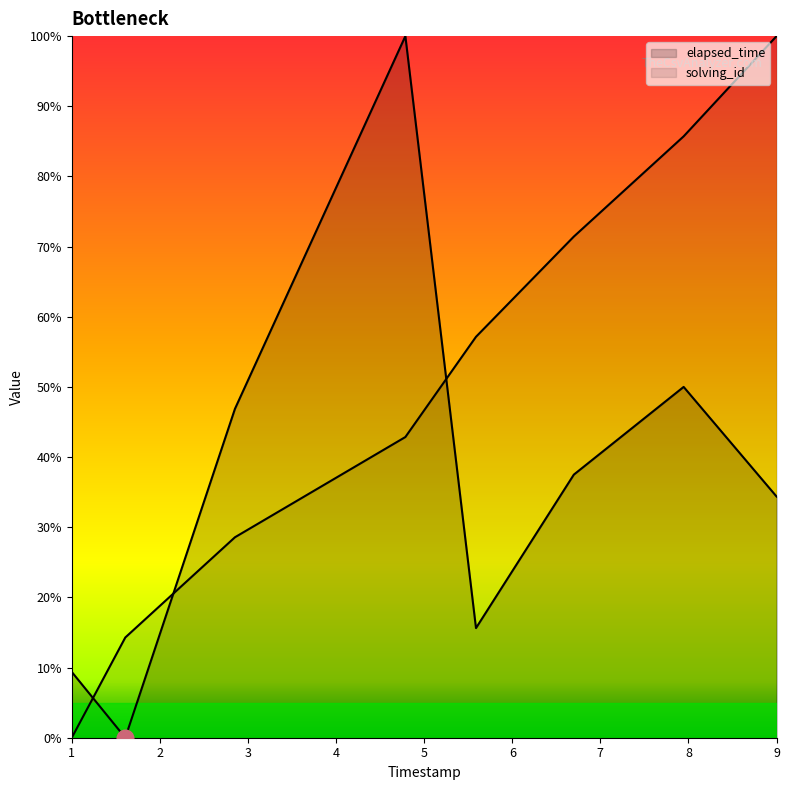

How many lines are shown in the chart?

2